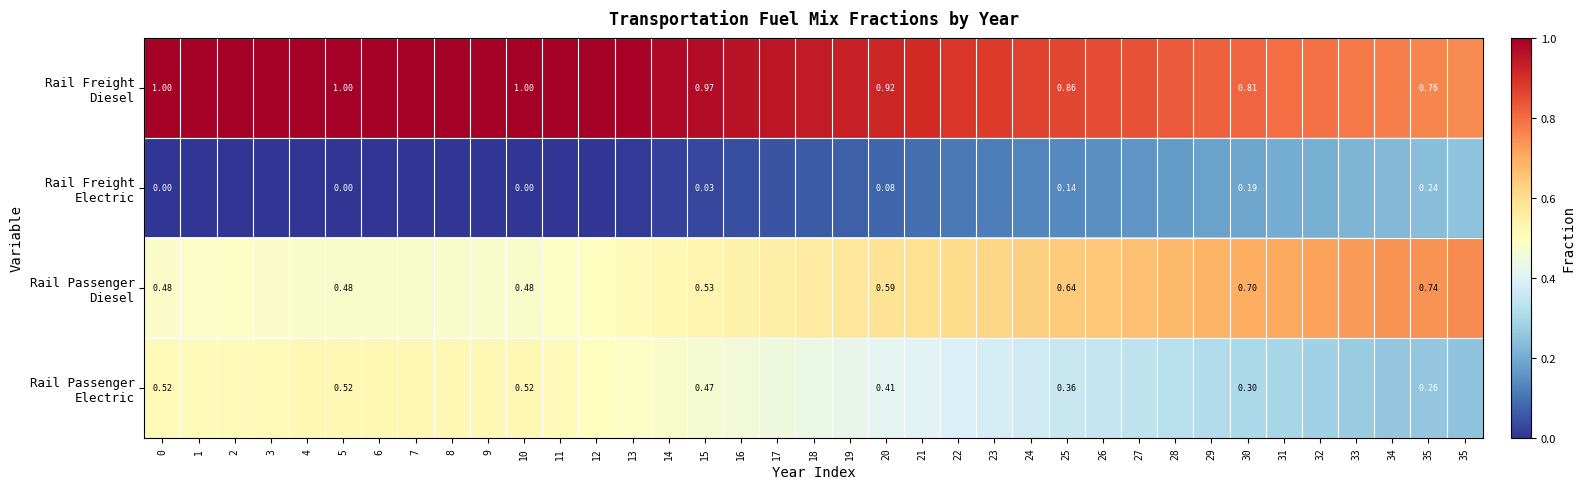

What is the difference between the maximum and minimum values in the row_2 series?

0.3